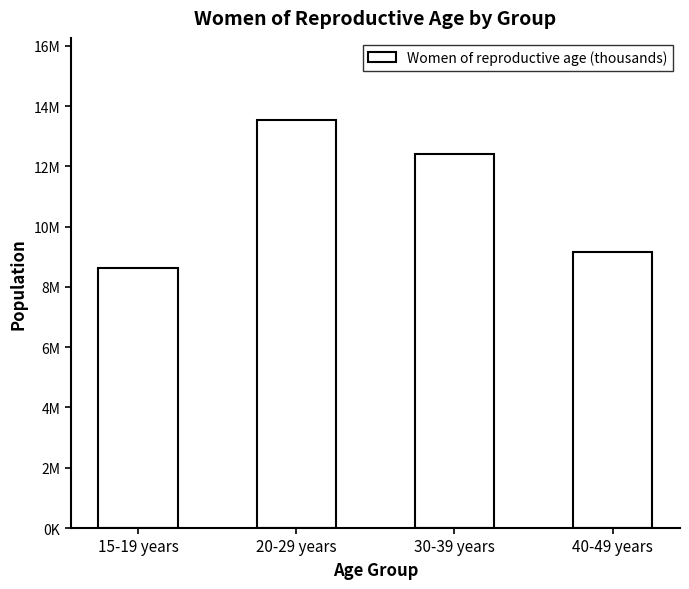

Are the bars horizontal?

No